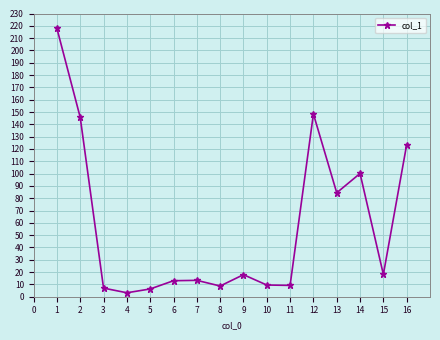

What is the difference between the maximum and second lowest values?

211.6